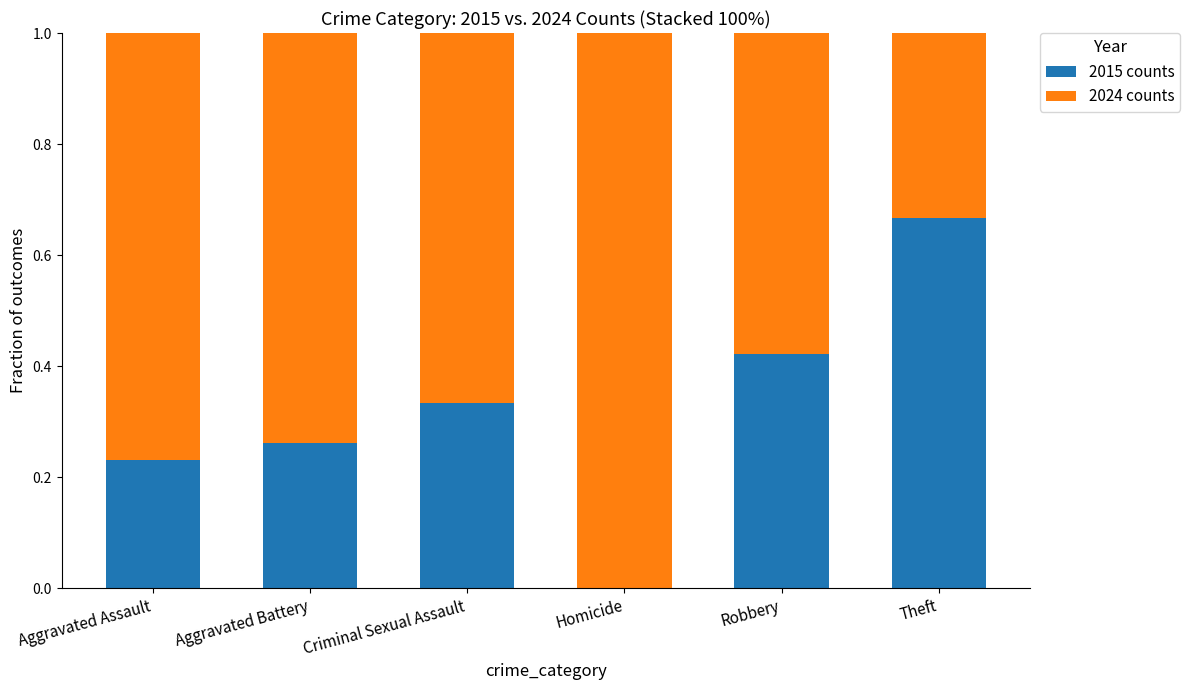

The value of 2015 counts at Aggravated Battery is 0.5. True or false?

False